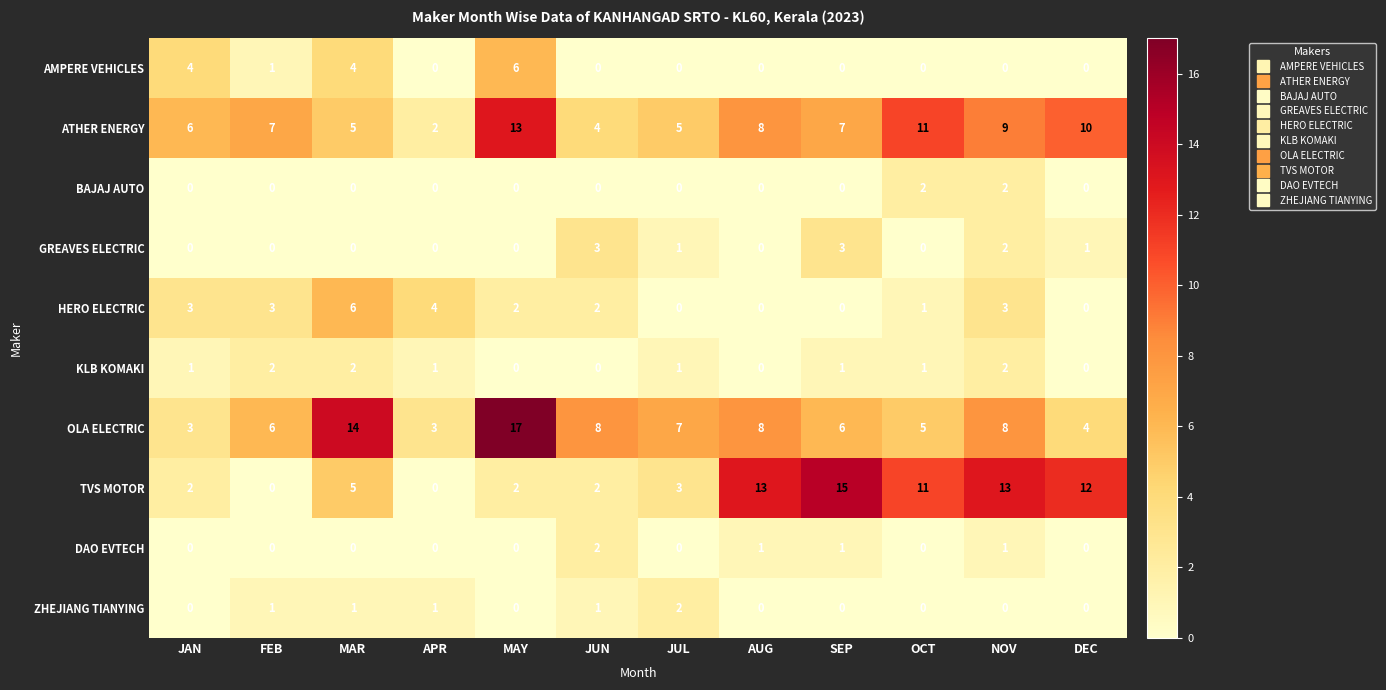

Is it true that AMPERE VEHICLES equals -4 at SEP?

False